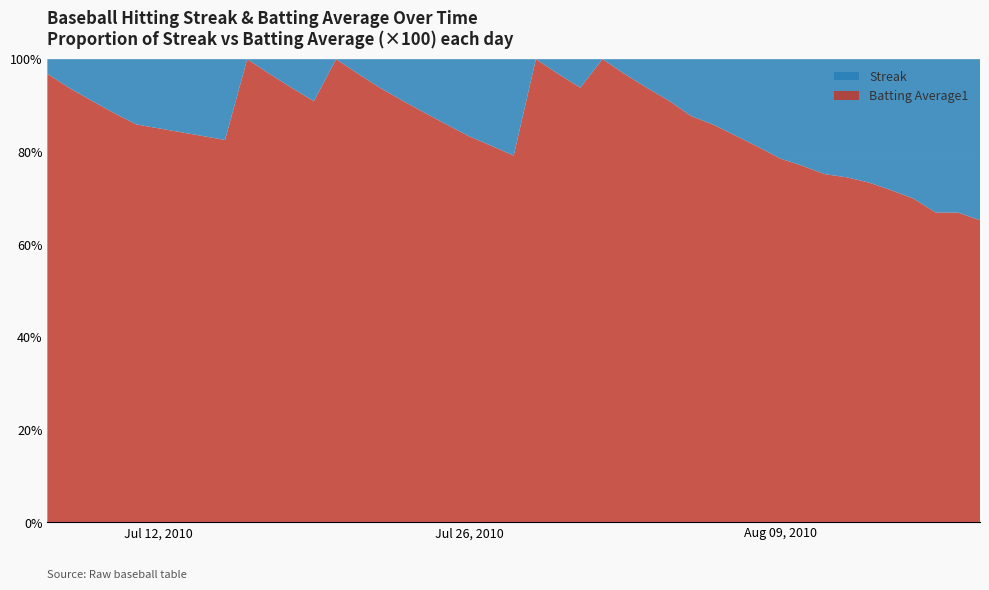

Reading left to right, list all the values displayed in this chart.

Streak: 0=1.0	1=2.0	2=3.0	3=4.0	4=5.0	5=6.0	6=0.0	7=1.0	8=2.0	9=3.0	10=0.0	11=1.0	12=2.0	13=3.0	14=4.0	15=5.0	16=6.0	17=7.0	18=8.0	19=0.0	20=1.0	21=2.0	22=0.0	23=1.0	24=2.0	25=3.0	26=4.0	27=5.0	28=6.0	29=7.0	30=8.0	31=9.0	32=10.0	33=10.0	34=11.0	35=12.0	36=13.0	37=14.0	38=15.0	39=16.0
Batting Average1: 0=0.3	1=0.3	2=0.3	3=0.3	4=0.3	5=0.3	6=0.3	7=0.3	8=0.3	9=0.3	10=0.3	11=0.3	12=0.3	13=0.3	14=0.3	15=0.3	16=0.3	17=0.3	18=0.3	19=0.3	20=0.3	21=0.3	22=0.3	23=0.3	24=0.3	25=0.3	26=0.3	27=0.3	28=0.3	29=0.3	30=0.3	31=0.3	32=0.3	33=0.3	34=0.3	35=0.3	36=0.3	37=0.3	38=0.3	39=0.3